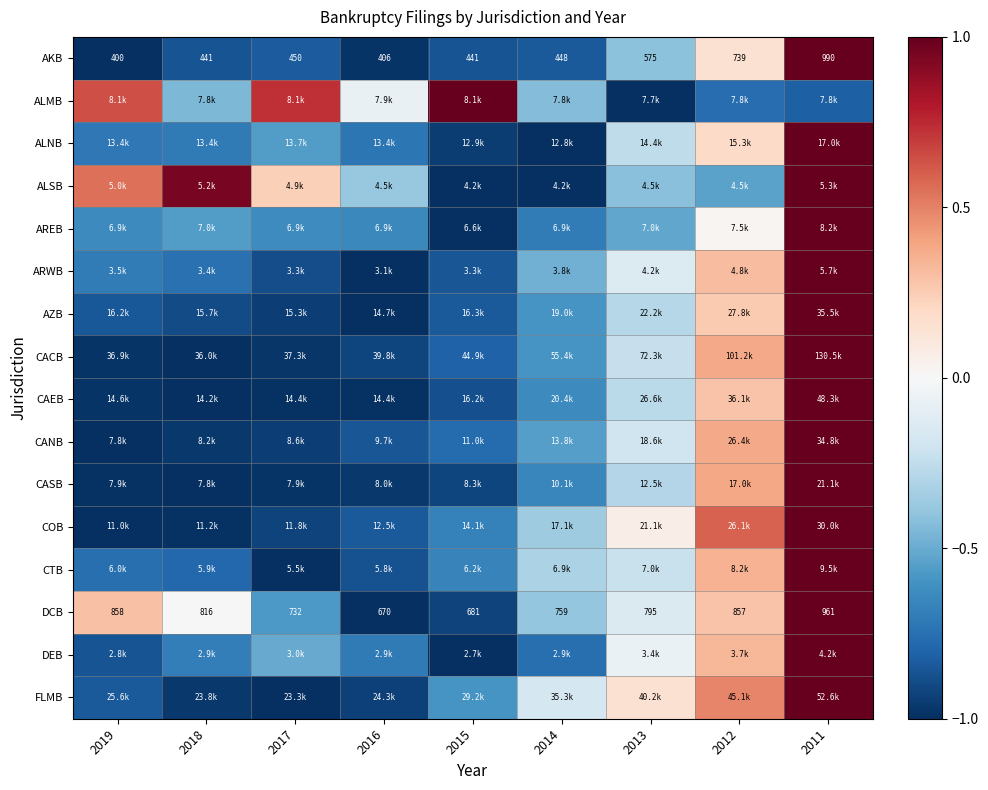

Is the value of ALNB at 2017 greater than the value of FLMB at 2011?

No